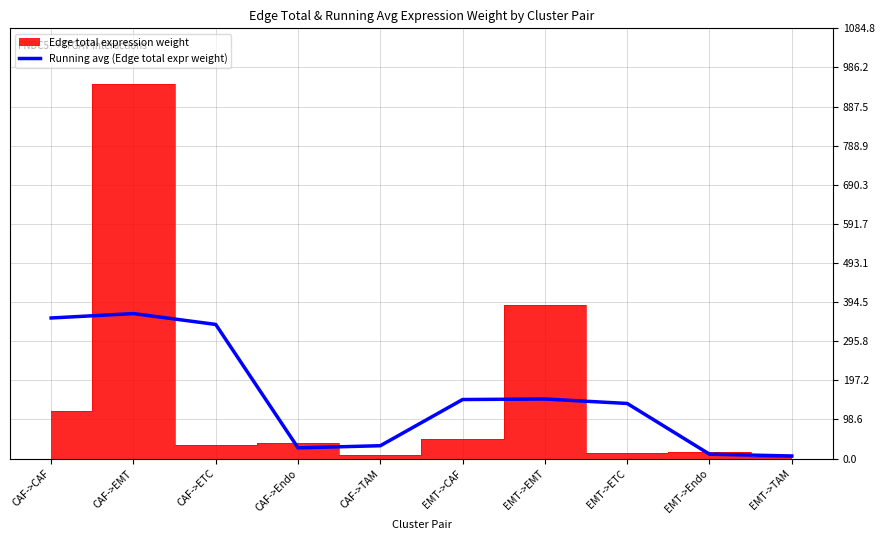

At which label does the data first exceed 148?

CAF->CAF